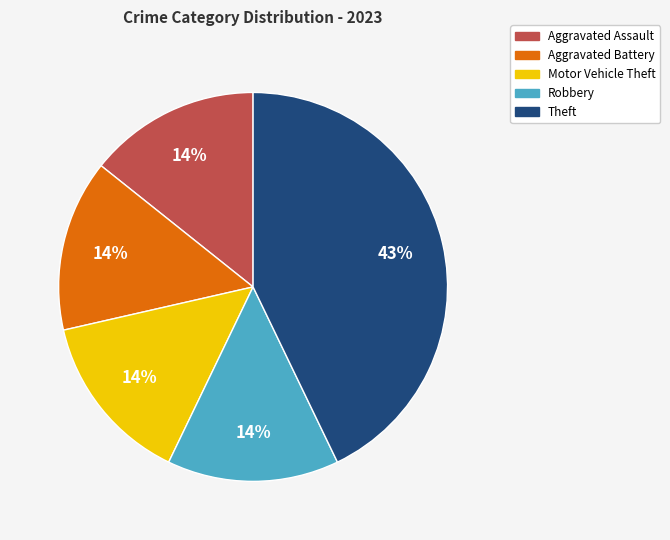

Is there a majority slice in this chart?

No